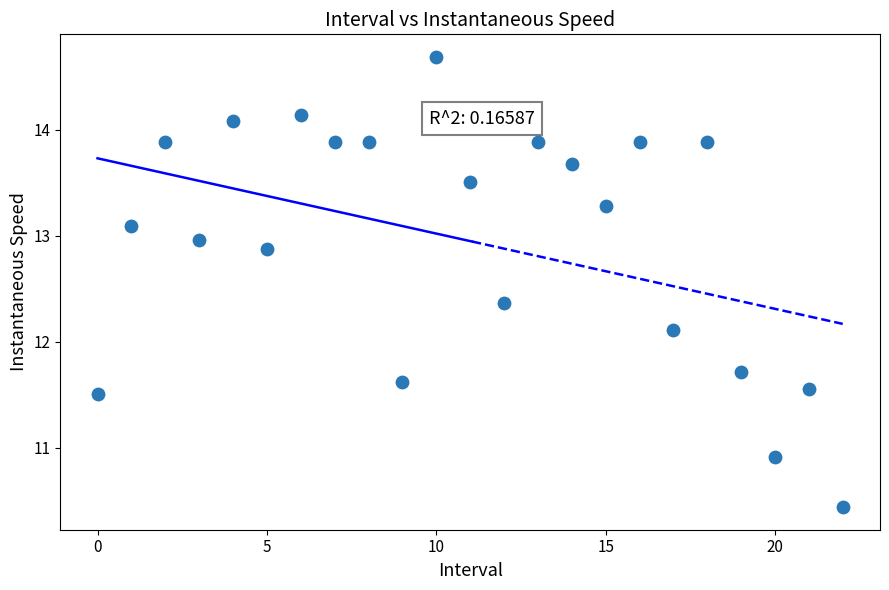

What Y value in the scatter plot is closest to 12?

12.1